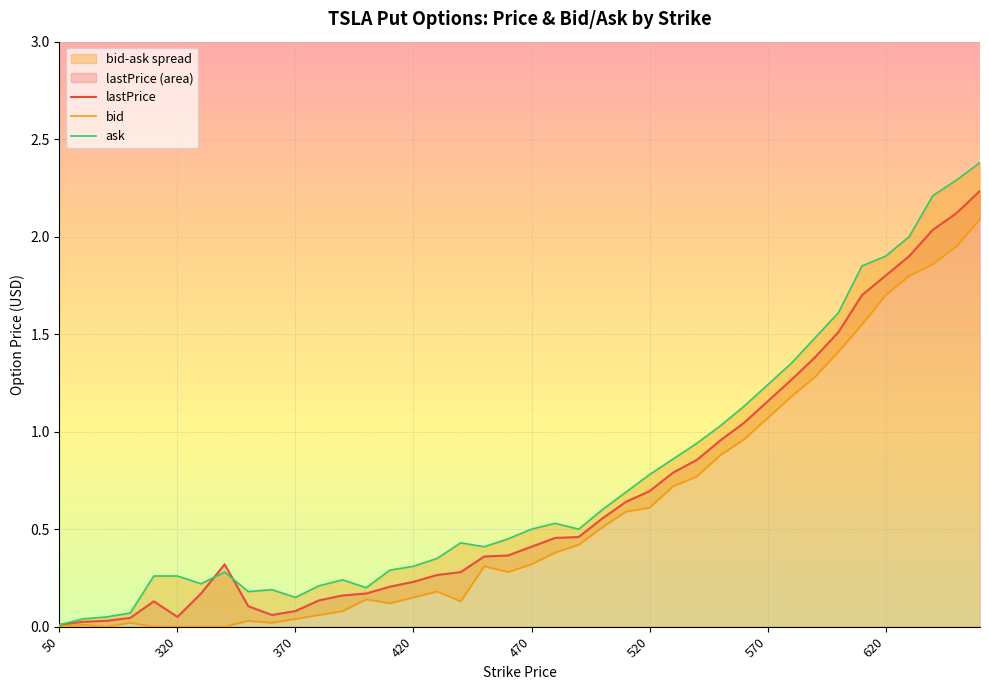

True or false: lastPrice has a value of 0.1 at 370.

True